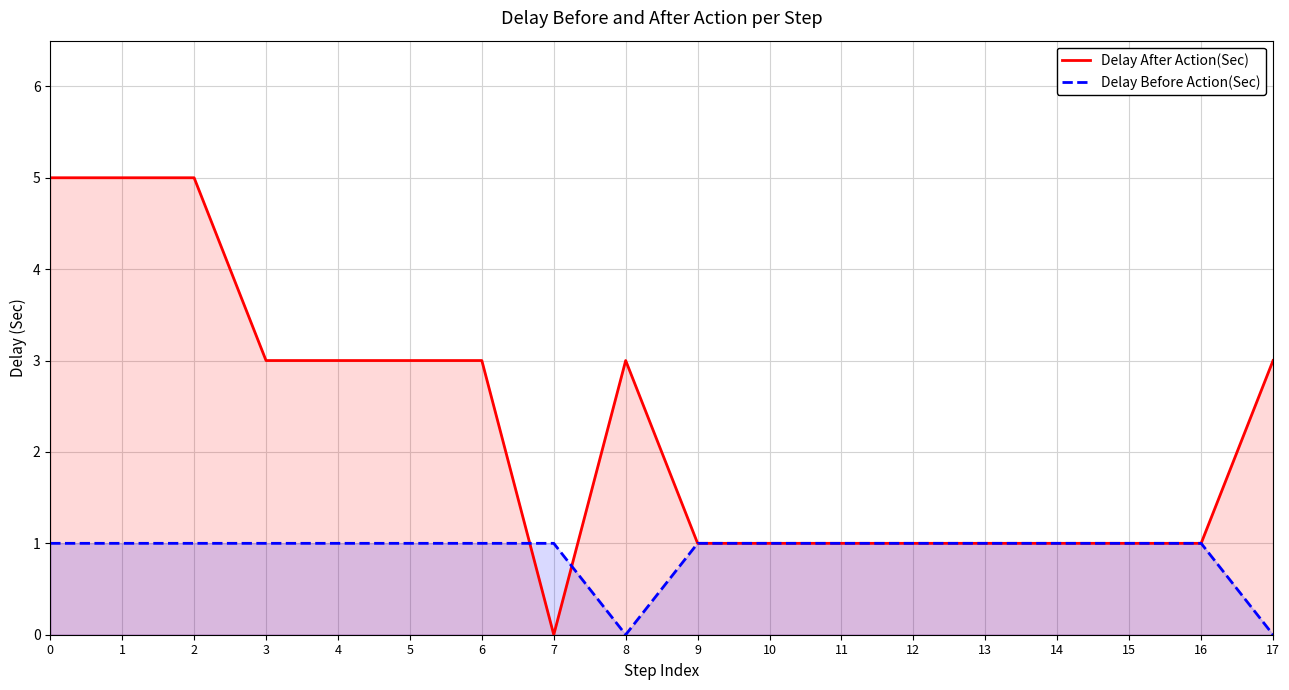

What is the difference between the highest and lowest values at 6?

2